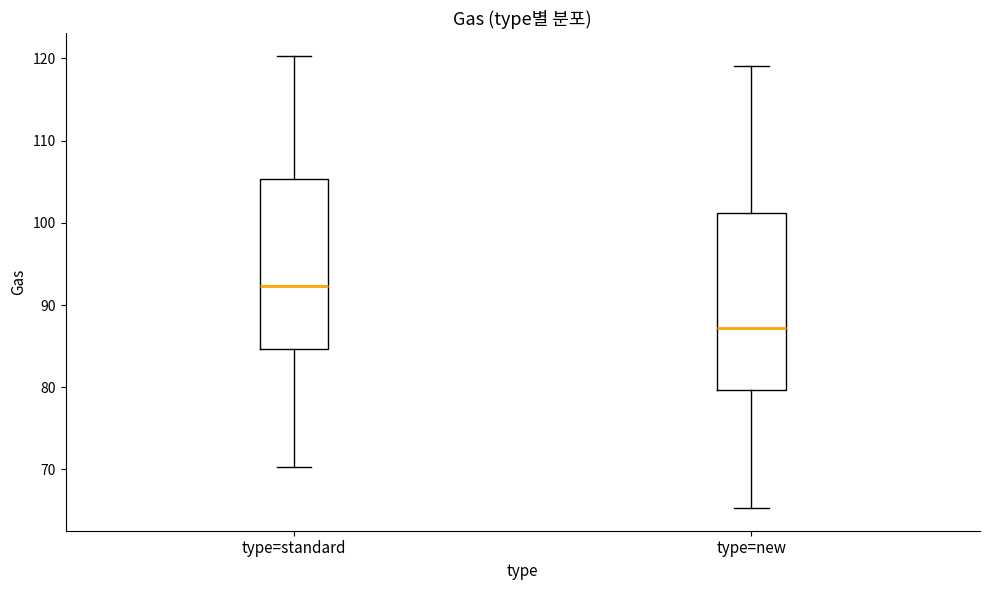

Where does the lower whisker of the box for type=new end on the y-axis? The values are not printed on the chart, so give them approximately, as read against the axis.

65